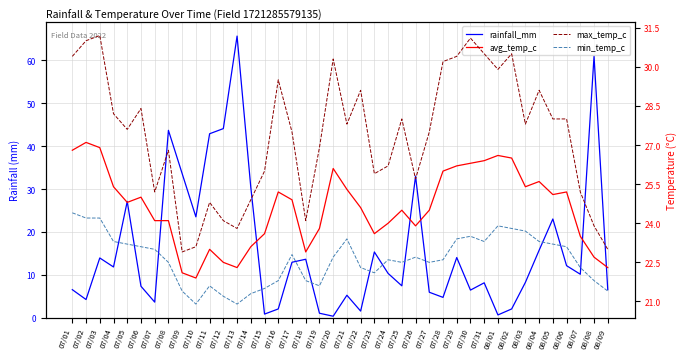

What are all the series names shown in the legend?

rainfall_mm, avg_temp_c, max_temp_c, min_temp_c